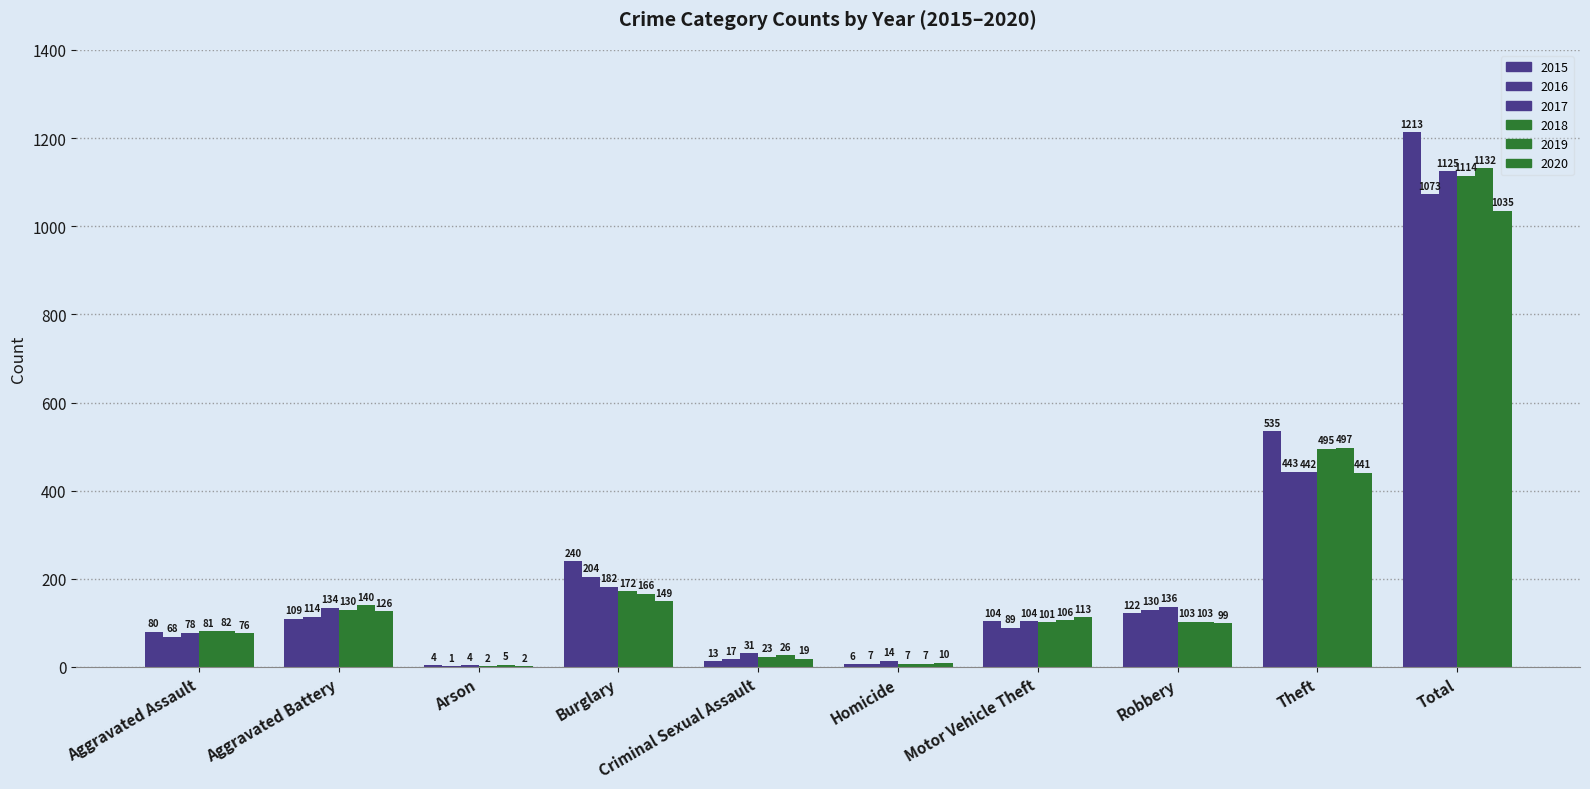

Does the chart contain stacked bars?

No